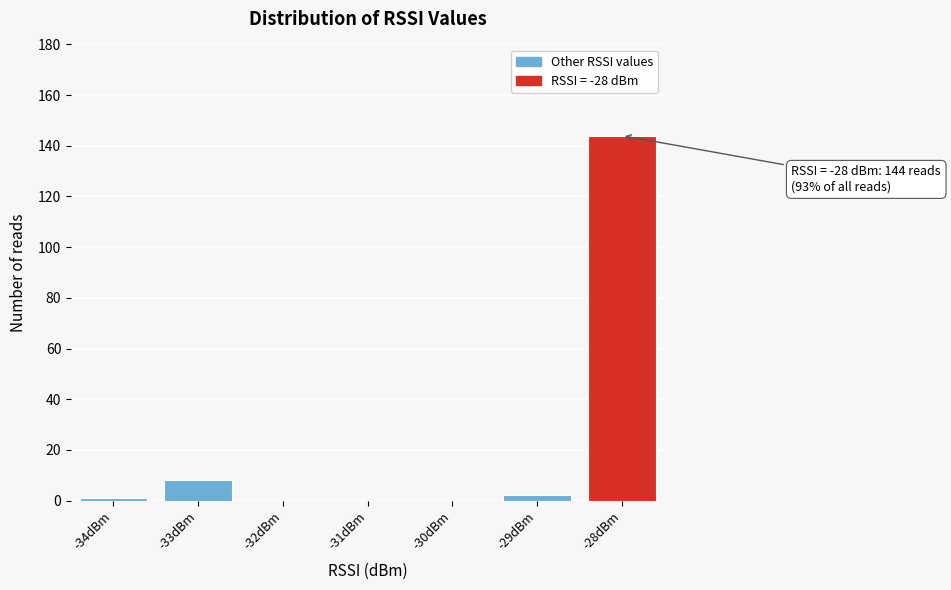

Over which range of the x-axis is the bar tallest?

-28.5 to -27.5